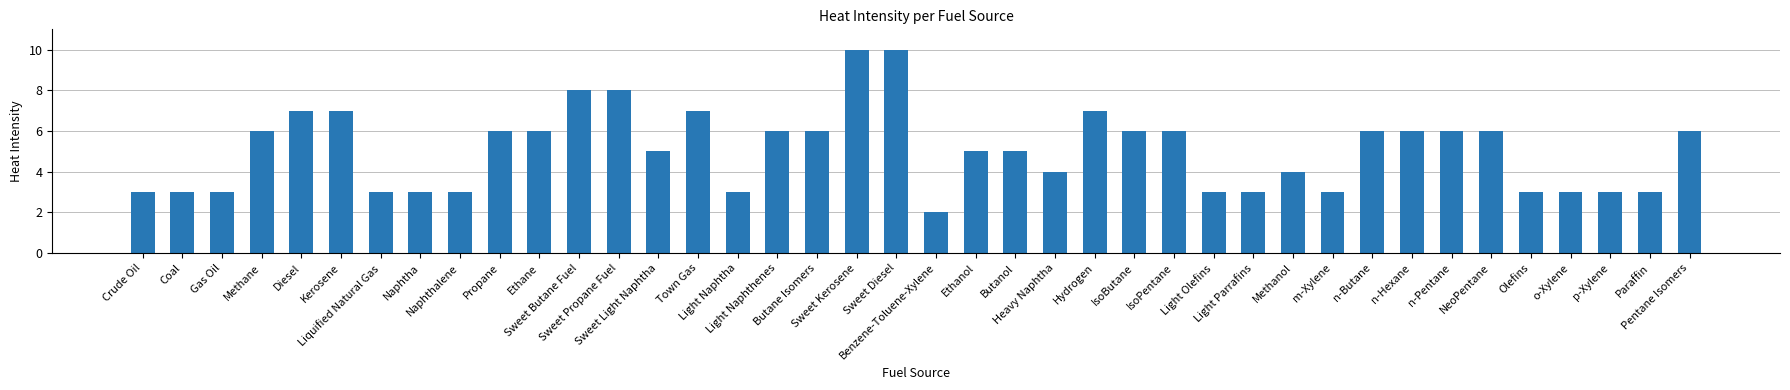

How many bars are there in total?

40